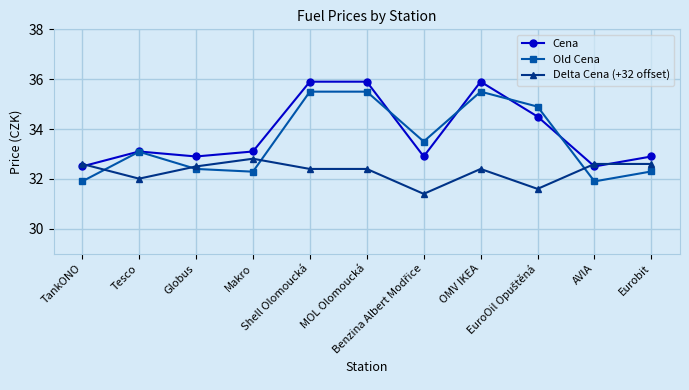

Rank the series by their maximum value, from highest to lowest.

Cena, Old Cena, Delta Cena (+32 offset)